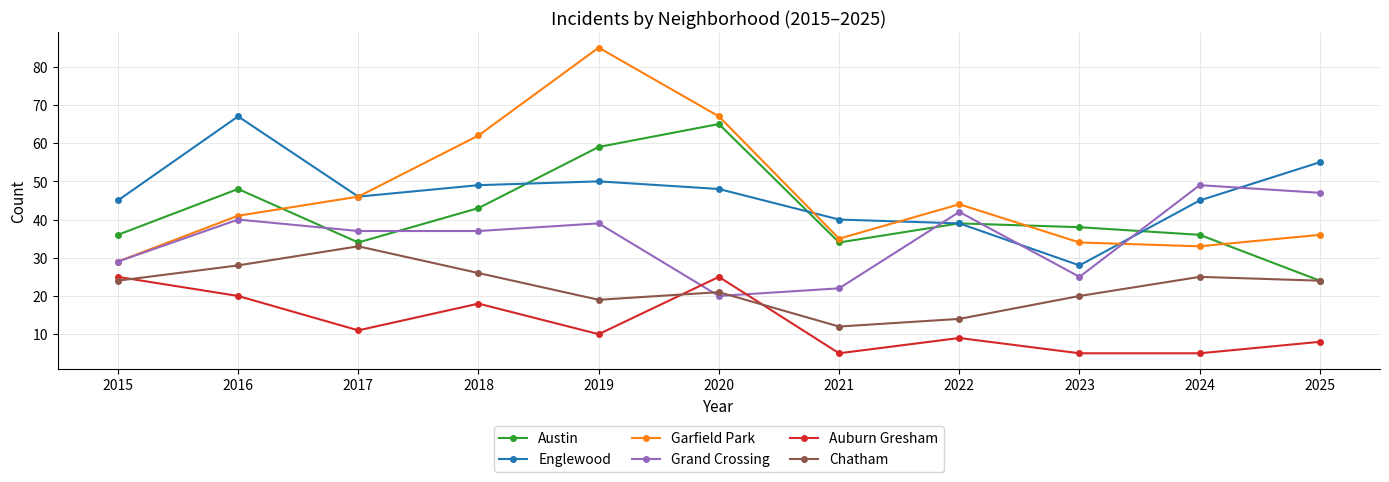

In Chatham, how many points are higher than both neighbors (excluding endpoints)?

3